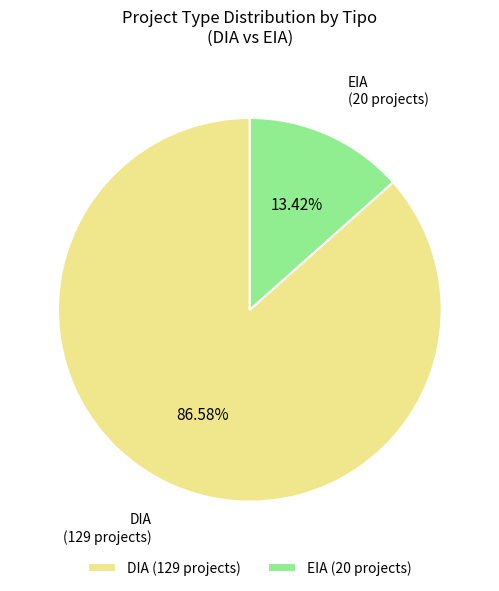

The EIA slice represents 8% of the pie. True or false?

False